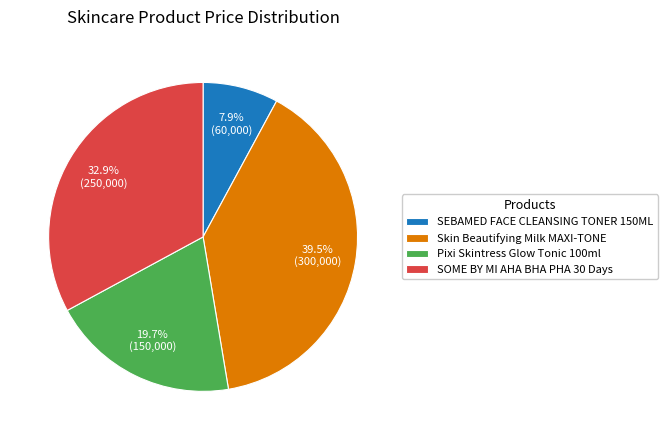

Between SEBAMED FACE CLEANSING TONER 150ML and Pixi Skintress Glow Tonic 100ml, which is larger?

Pixi Skintress Glow Tonic 100ml